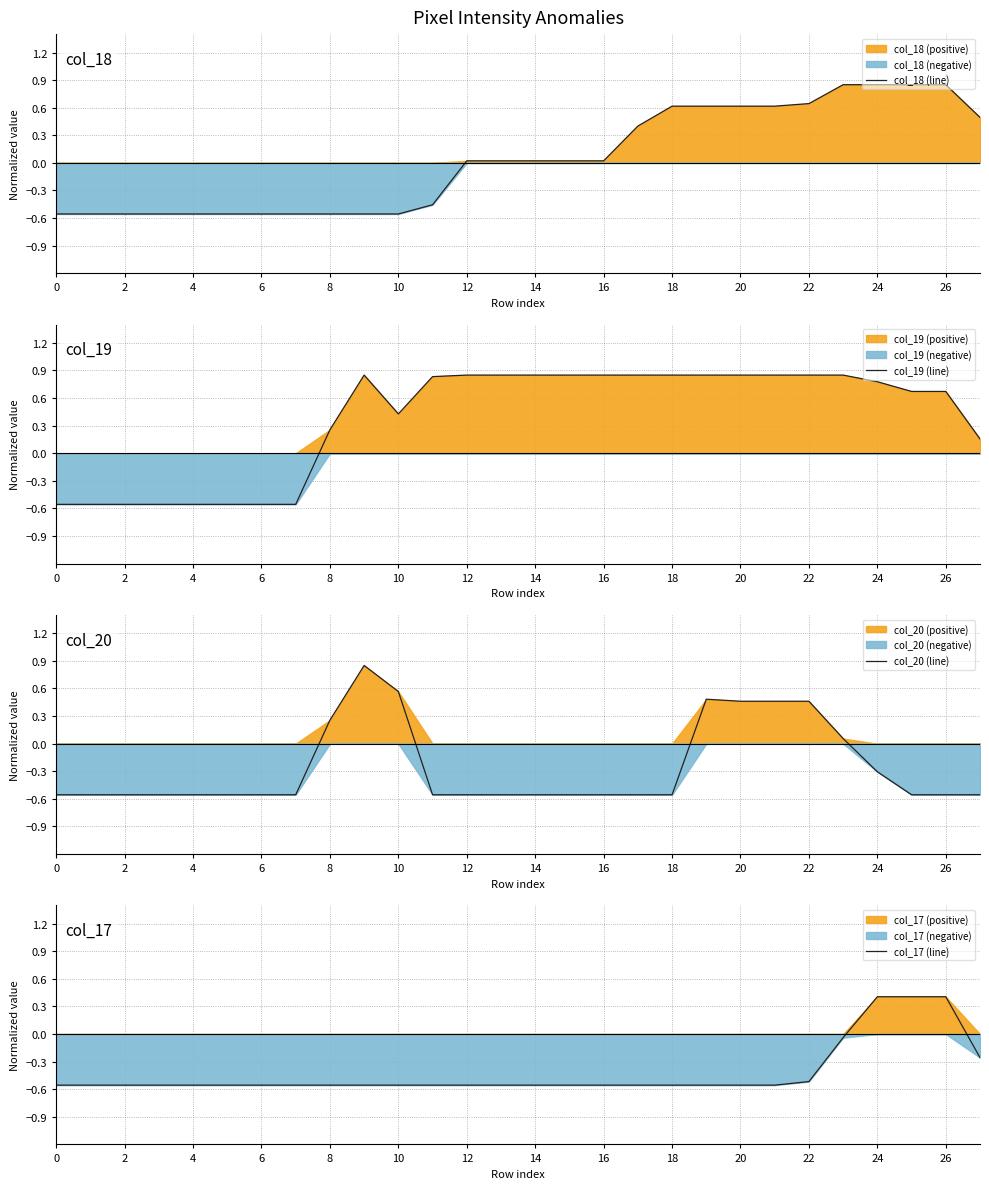

The value of col_18 (line) at 20 is 0.9. True or false?

False